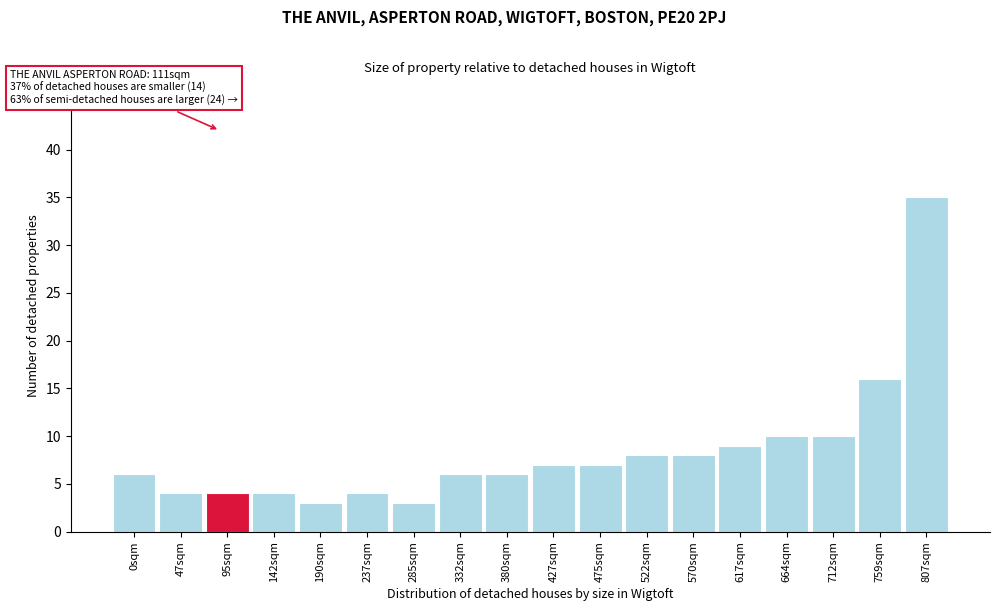

Reading right to left, list all the values displayed in this chart.

35	16	10	10	9	8	8	7	7	6	6	3	4	3	4	4	4	6